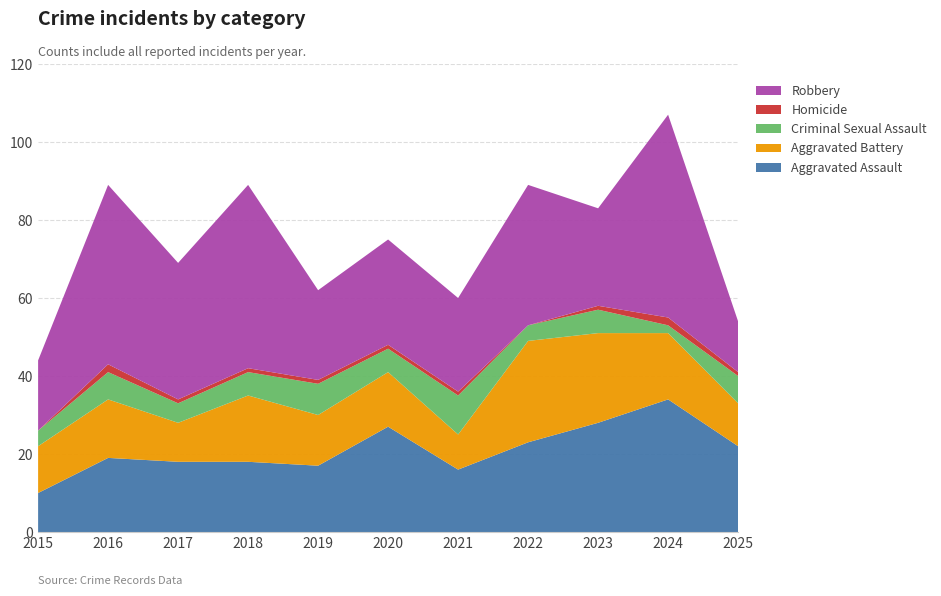

Reading right to left, extract all data points from this chart.

Aggravated Assault: 22	34	28	23	16	27	17	18	18	19	10
Aggravated Battery: 11	17	23	26	9	14	13	17	10	15	12
Criminal Sexual Assault: 7	2	6	4	10	6	8	6	5	7	4
Homicide: 1	2	1	0	1	1	1	1	1	2	0
Robbery: 13	52	25	36	24	27	23	47	35	46	18